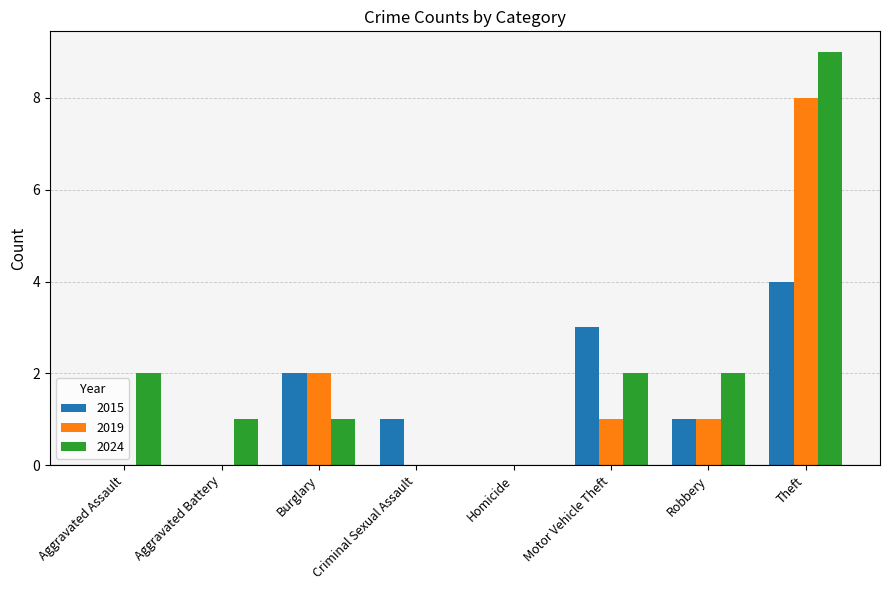

What are all the series names shown in the legend?

2015, 2019, 2024